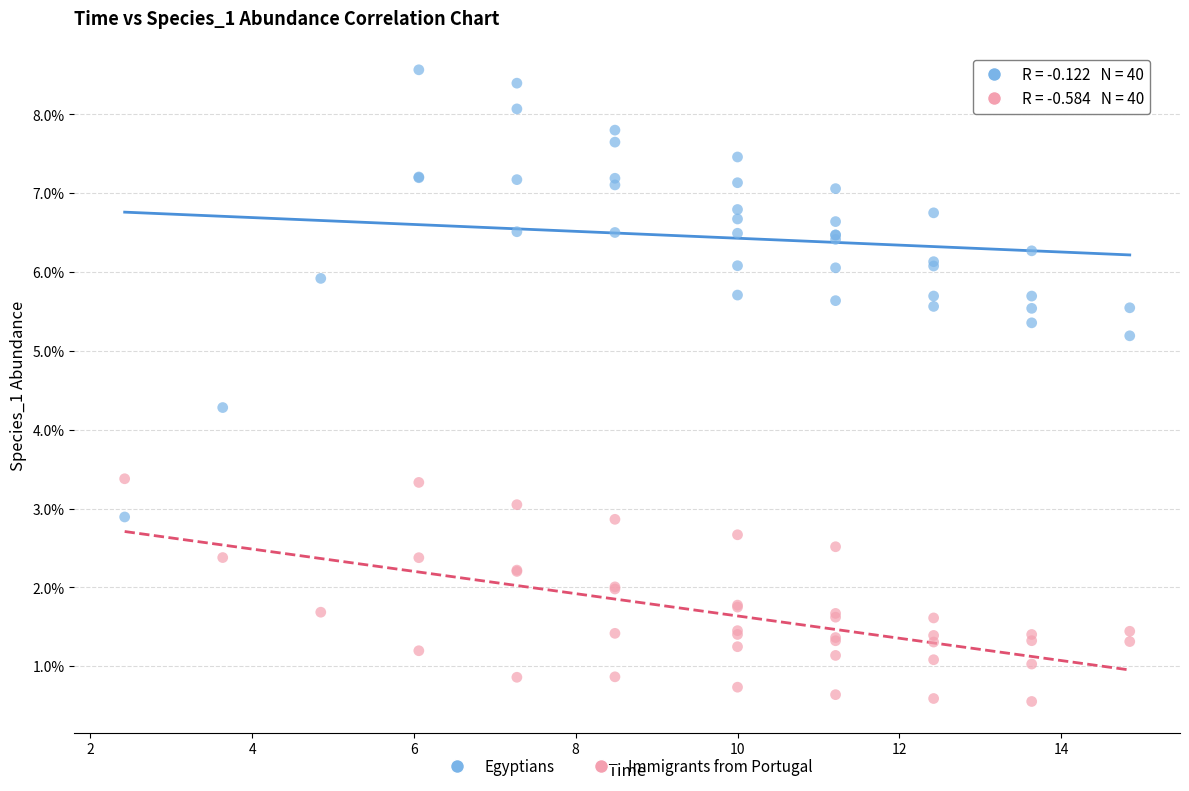

Which series reaches the maximum Y coordinate?

Egyptians